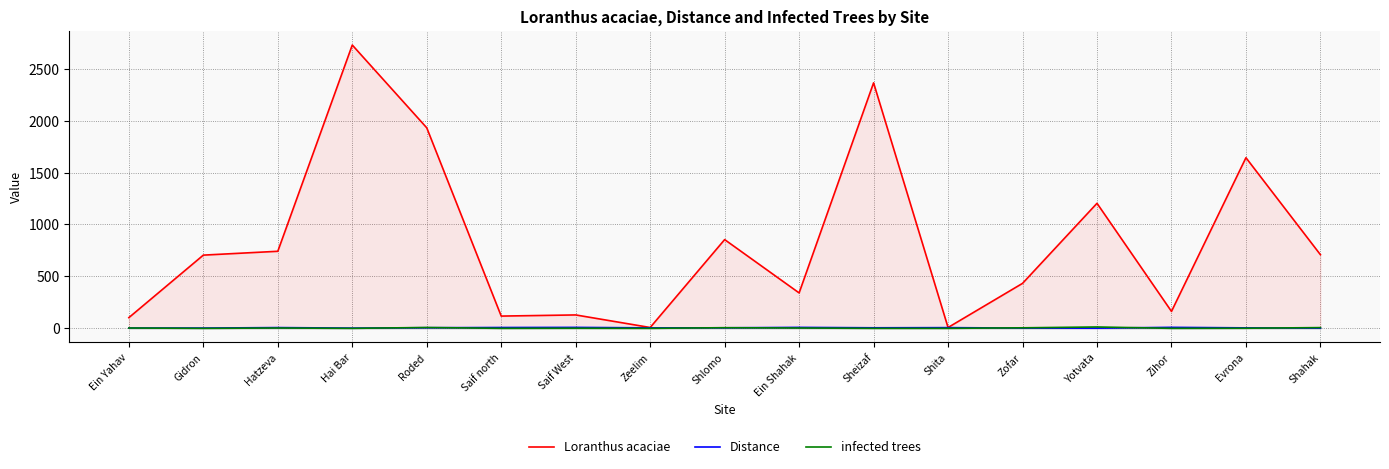

True or false: infected trees and Loranthus acaciae cross at least once.

False